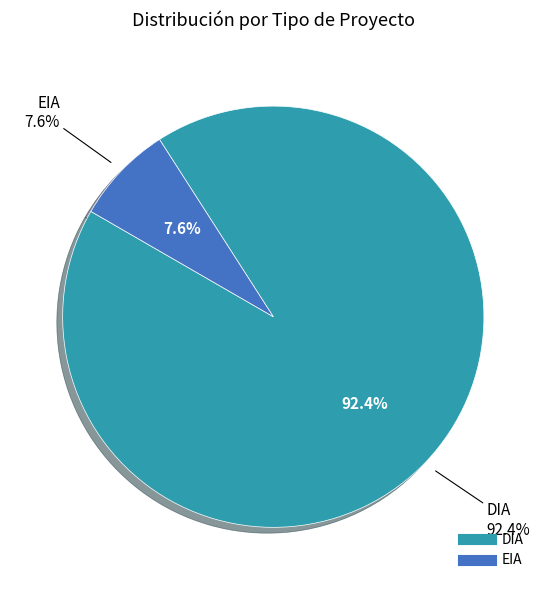

What is the total percentage of DIA and EIA?

100.0%